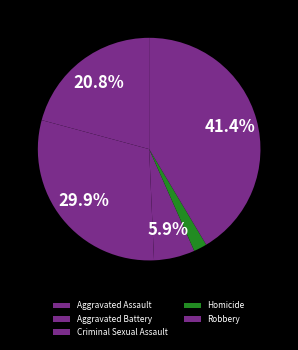

Combined, what portion of the pie is Robbery and Aggravated Assault?

62.2%